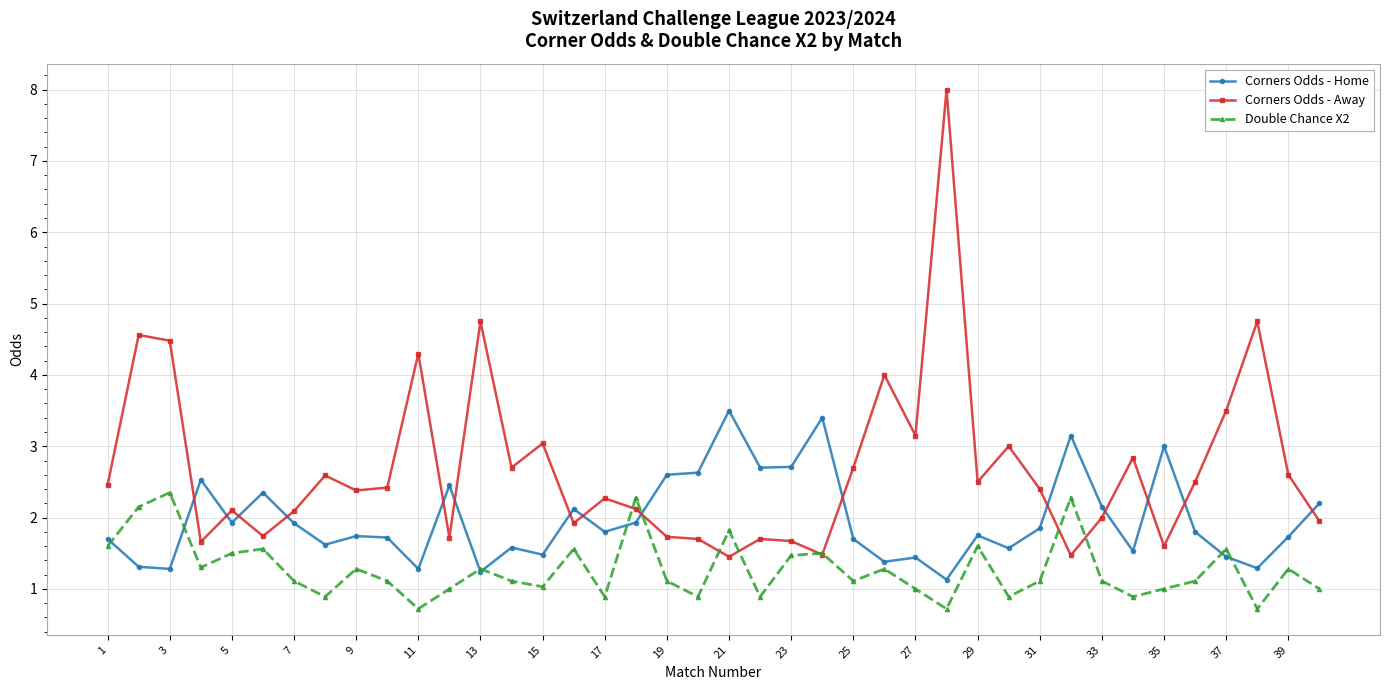

Which series ends up on top after the final intersection of Corners Odds - Home and Corners Odds - Away?

Corners Odds - Home